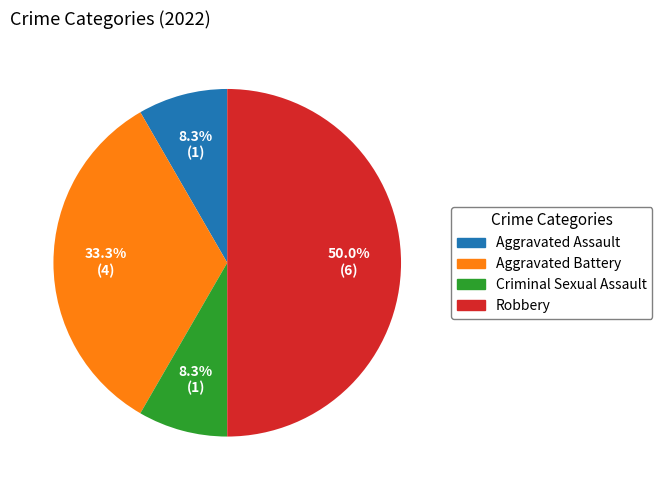

True or false: Aggravated Assault accounts for 8% of the total.

True